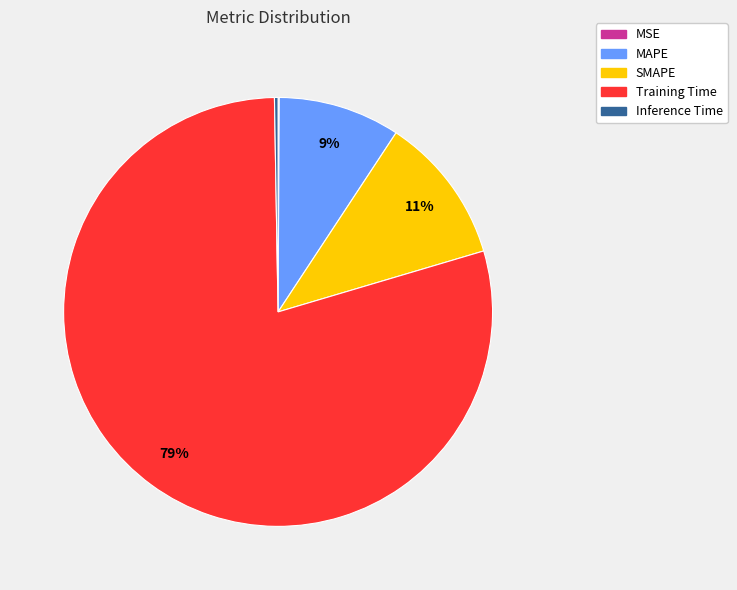

Is there a majority slice in this chart?

Yes